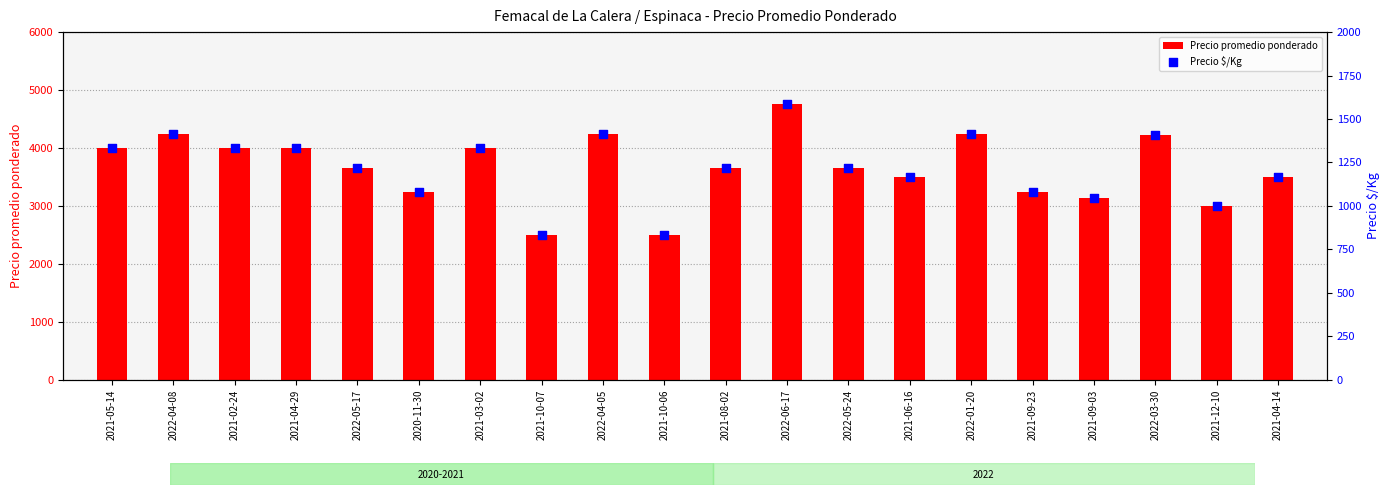

Which series reaches the minimum Y coordinate?

Precio $/Kg